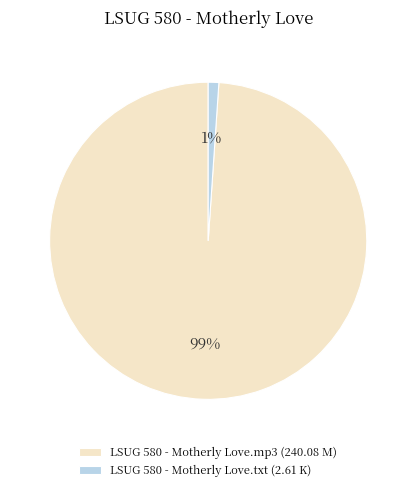

Rank the categories by value from highest to lowest.

LSUG 580 - Motherly Love.mp3, LSUG 580 - Motherly Love.txt